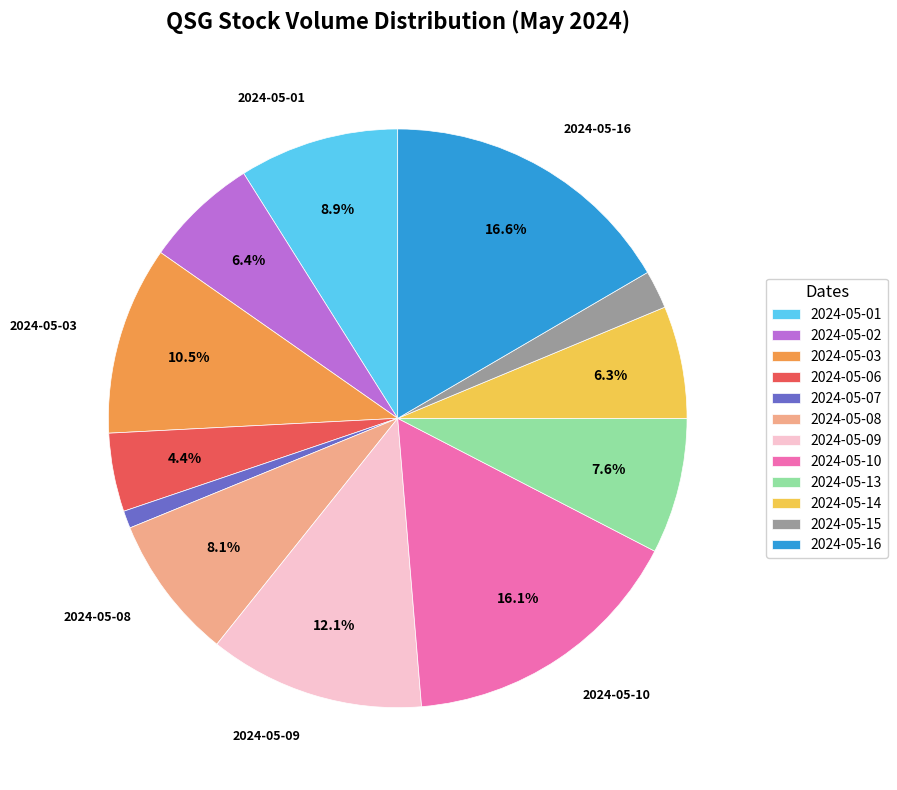

How many segments does this pie chart have?

12